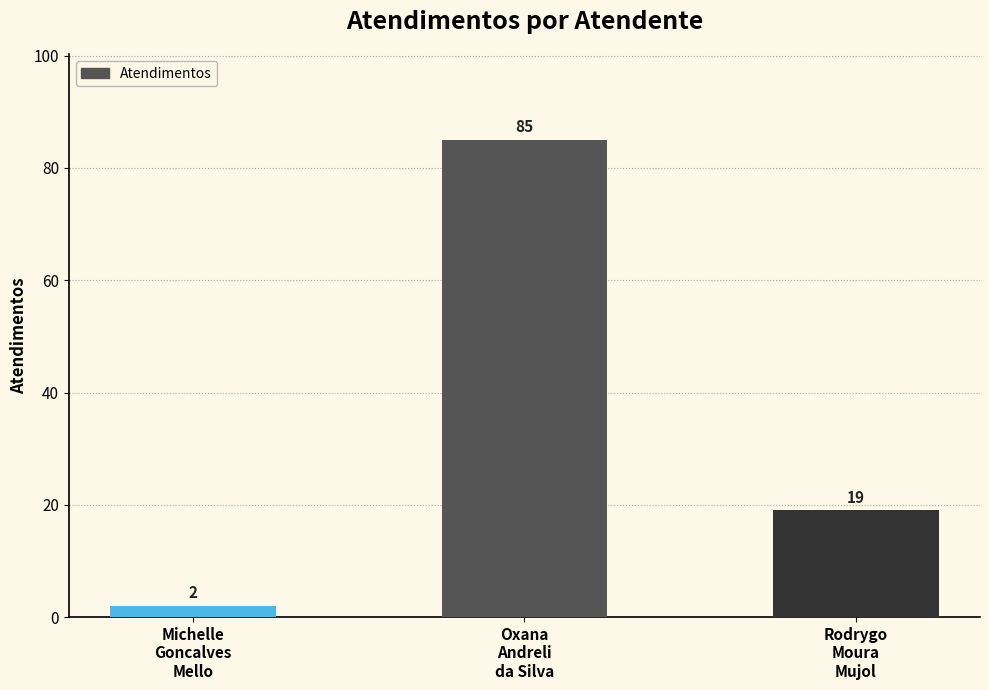

Where is the data nearest to the value 43?

Rodrygo
Moura
Mujol